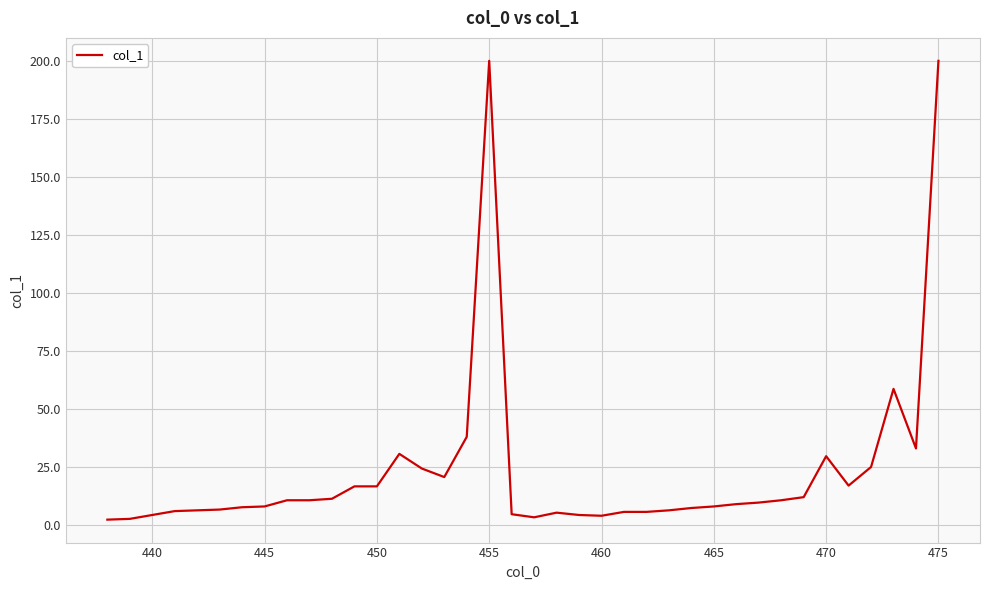

What is the difference between the second highest and second lowest values?

197.3